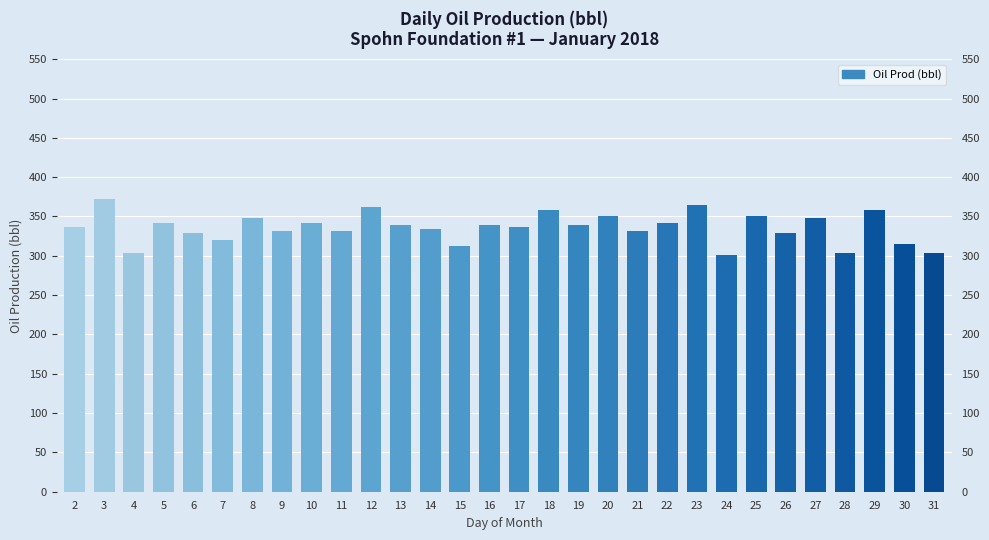

What is the sum of all values?

10074.0